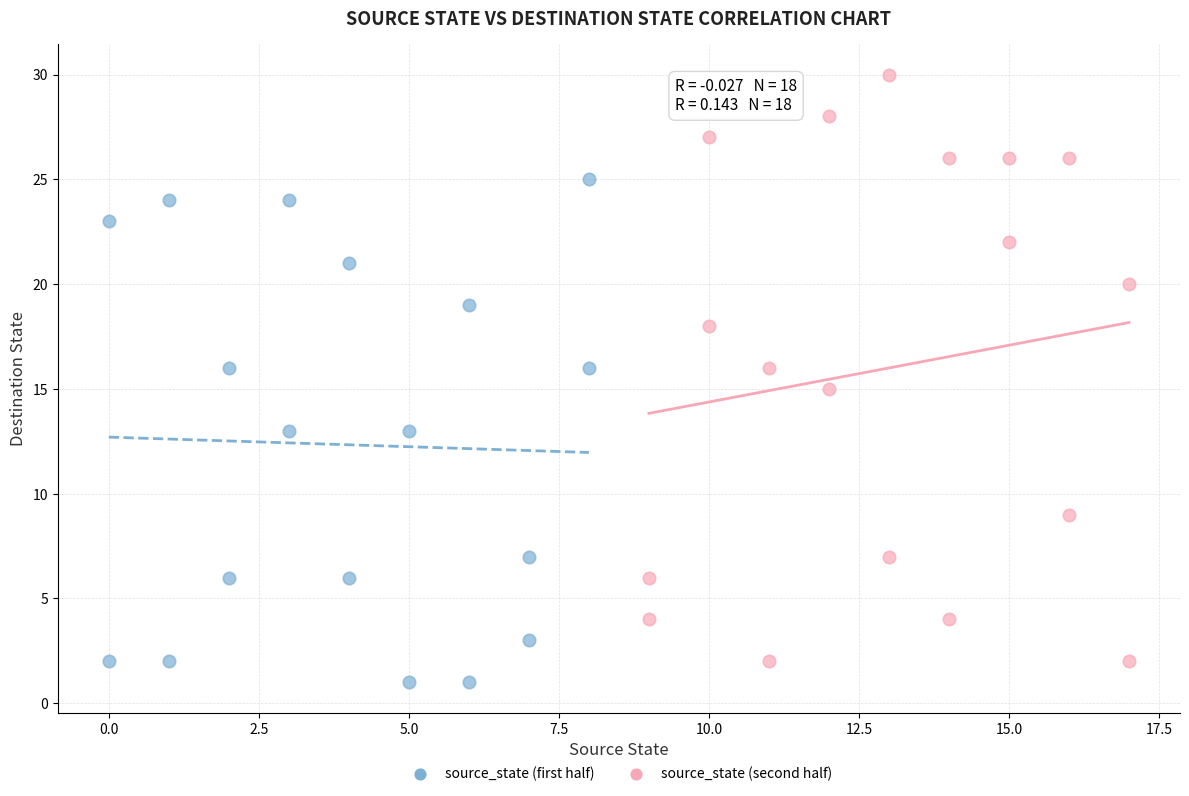

Which series contains the highest Y value?

source_state (second half)